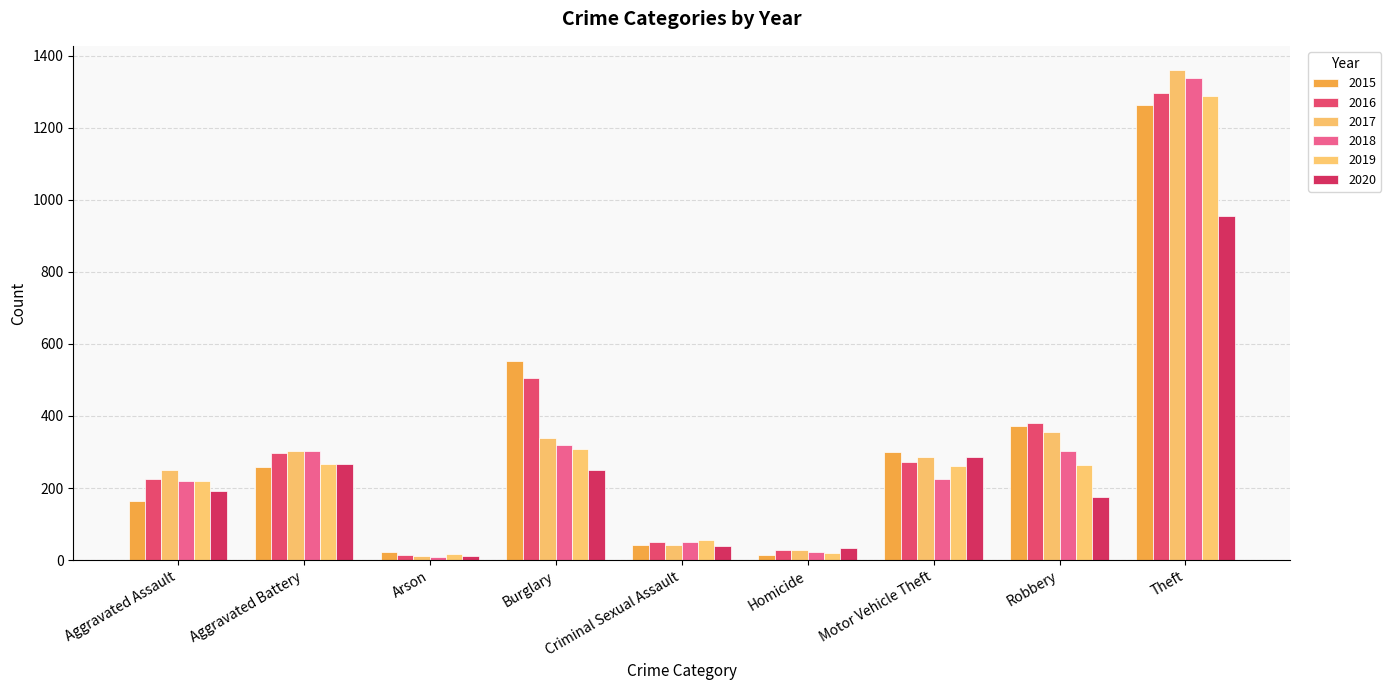

What is the label of the 6th bar from the left?

Homicide